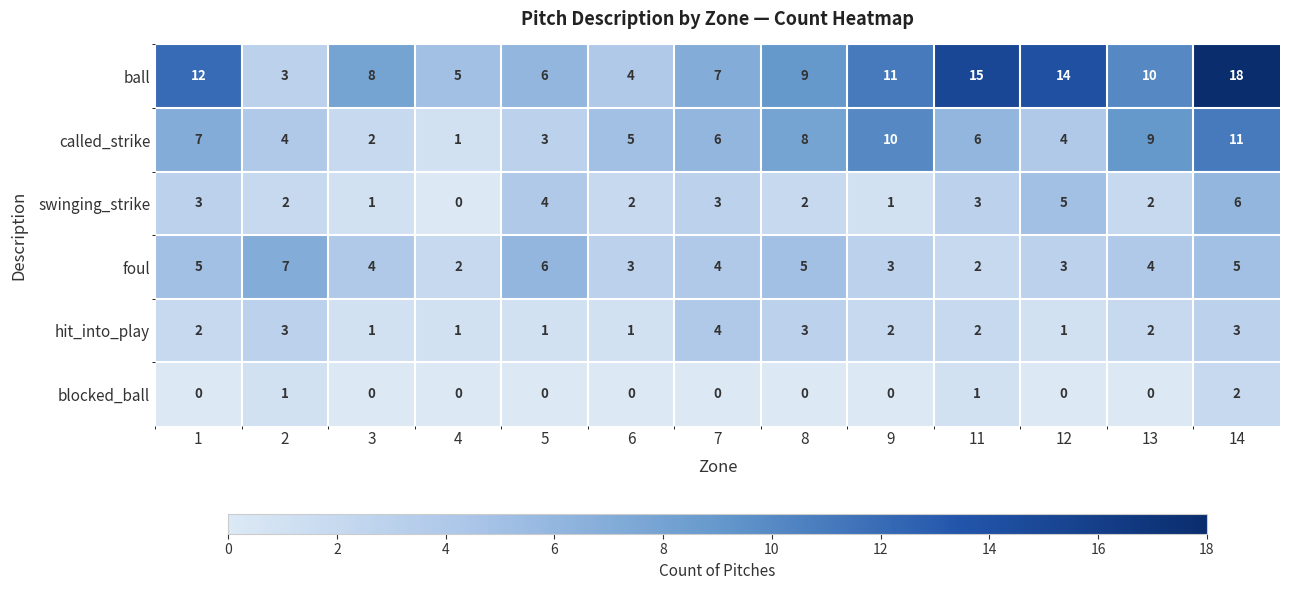

Which series changed the most between 6 and 11?

ball